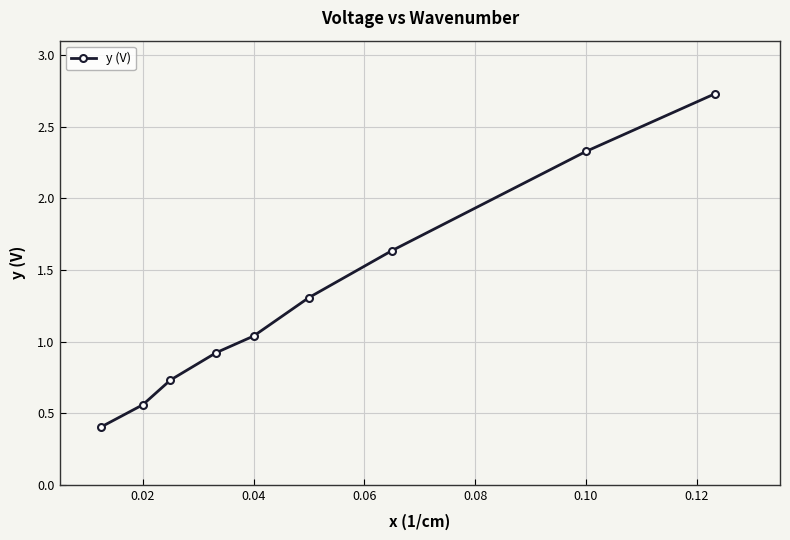

What is the smallest value displayed?

0.4